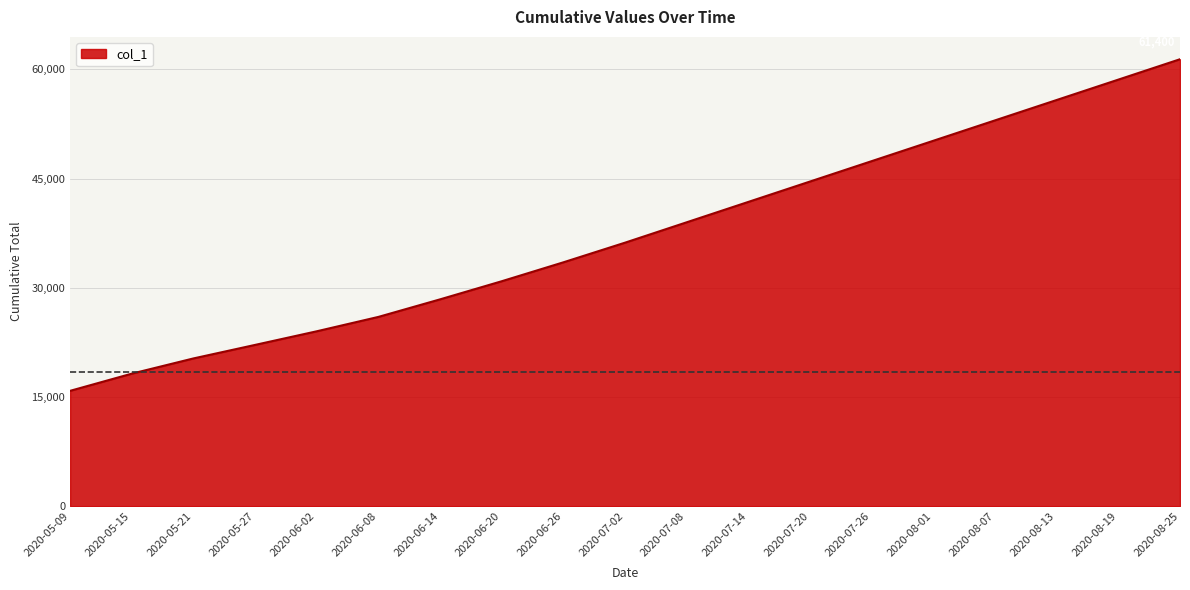

What is the difference between the maximum and minimum values?

45557.4